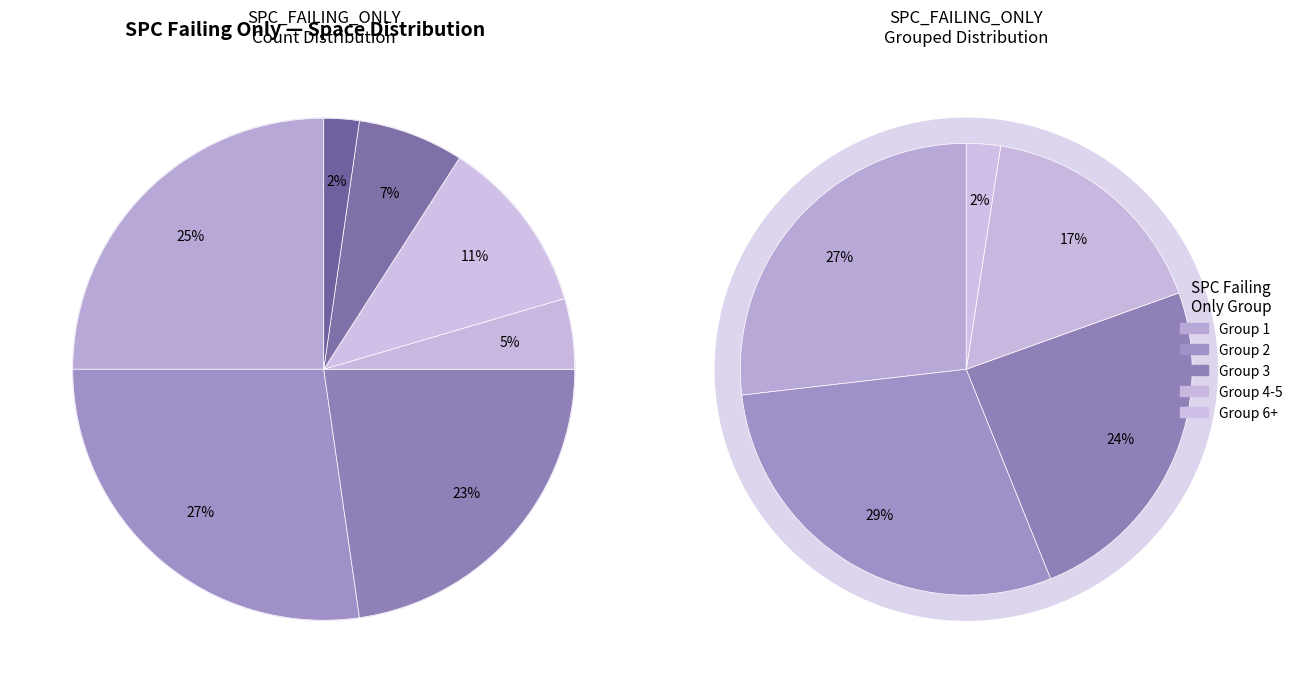

The SPC_FAILING_ONLY=1 slice represents 13% of the pie. True or false?

False